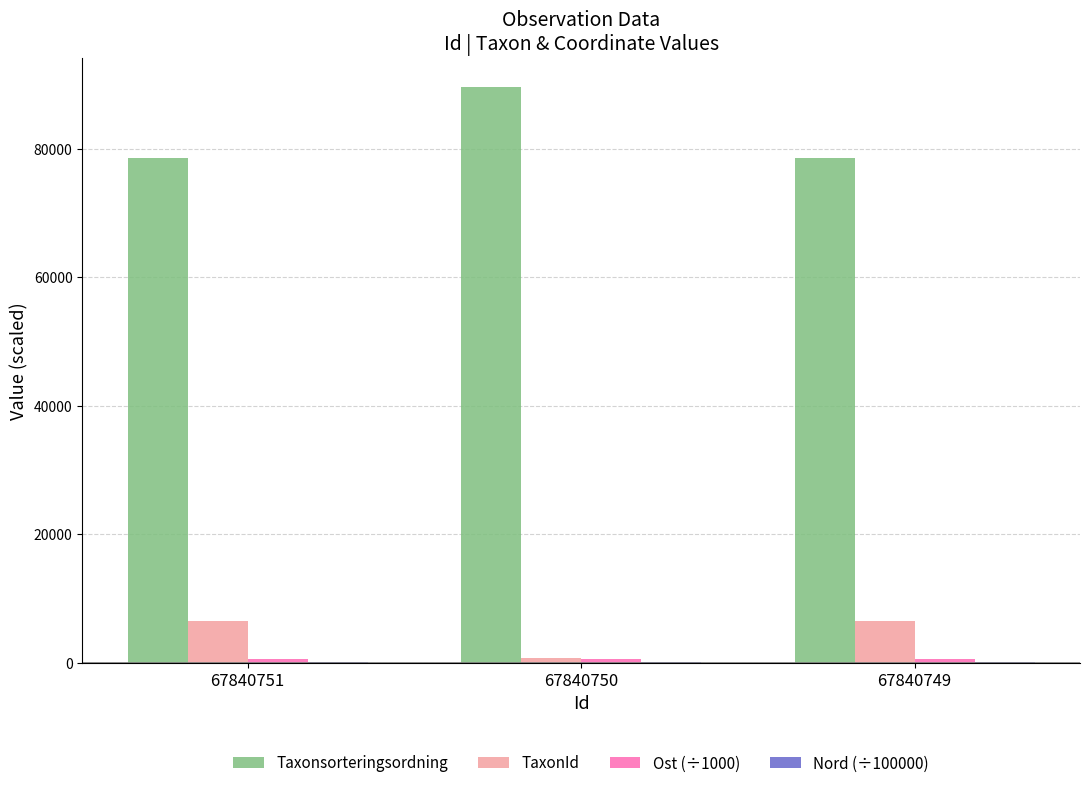

What is the sum of all TaxonId values?

13574.0